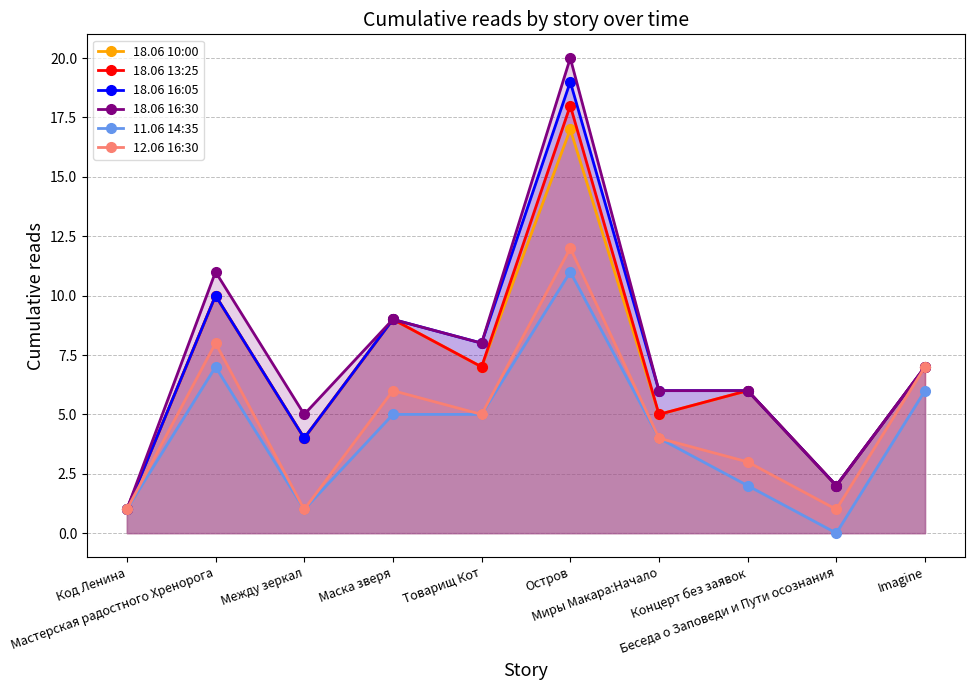

Is the value of 18.06 16:30 at Миры Макара:Начало greater than the value of 18.06 13:25 at Товарищ Кот?

No